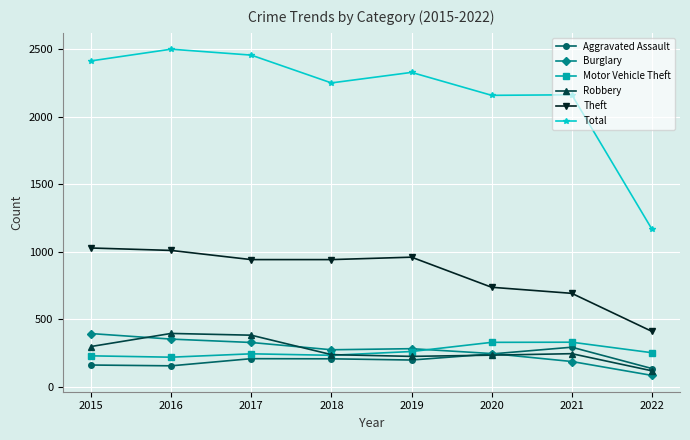

Which series has the largest total across all categories?

Total